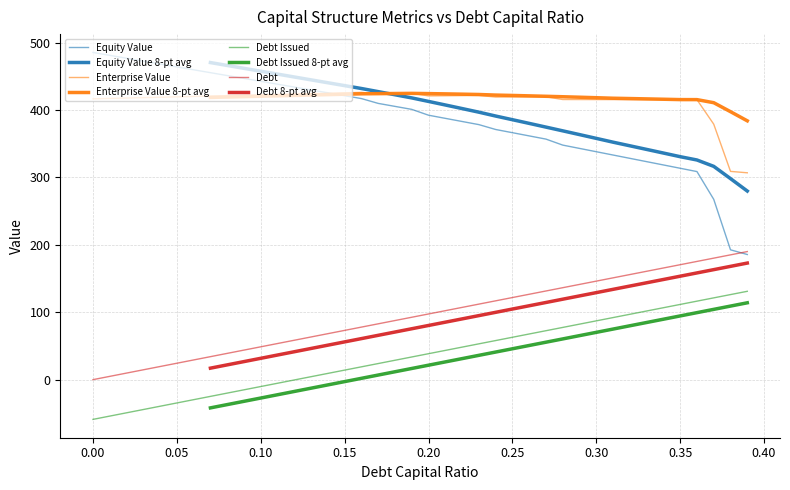

Reading left to right, extract all data points from this chart.

debt_capital: 0=-59.0	0.01=-54.1	0.02=-49.2	0.03=-44.3	0.04=-39.5	0.05=-34.6	0.06=-29.7	0.07=-24.8	0.08=-20.0	0.09=-15.1	0.1=-10.2	0.11=-5.3	0.12=-0.5	0.13=4.4	0.14=9.3	0.15=14.2	0.16=19.0	0.17=23.9	0.18=28.8	0.19=33.6	0.2=38.5	0.21=43.4	0.22=48.3	0.23=53.1	0.24=58.0	0.25=62.9	0.26=67.8	0.27=72.6	0.28=77.5	0.29=82.4	0.3=87.3	0.31=92.1	0.32=97.0	0.33=101.9	0.34=106.7	0.35=111.6	0.36=116.5	0.37=121.4	0.38=126.2	0.39=131.1
cost_capital: 0=416.8	0.01=417.3	0.02=417.9	0.03=418.5	0.04=419.1	0.05=419.7	0.06=420.3	0.07=420.9	0.08=421.5	0.09=422.1	0.1=422.7	0.11=423.3	0.12=423.9	0.13=424.5	0.14=425.1	0.15=425.7	0.16=426.3	0.17=424.0	0.18=424.5	0.19=424.9	0.2=421.1	0.21=421.3	0.22=421.5	0.23=421.8	0.24=419.4	0.25=419.5	0.26=419.6	0.27=419.8	0.28=415.7	0.29=415.7	0.3=415.7	0.31=415.6	0.32=415.6	0.33=415.5	0.34=415.5	0.35=415.5	0.36=415.4	0.37=379.1	0.38=309.1	0.39=307.0
equity_value: 0=485.6	0.01=481.3	0.02=477.0	0.03=472.7	0.04=468.4	0.05=464.1	0.06=459.8	0.07=455.6	0.08=451.3	0.09=447.0	0.1=442.7	0.11=438.5	0.12=434.2	0.13=429.9	0.14=425.6	0.15=421.4	0.16=417.1	0.17=410.0	0.18=405.5	0.19=401.1	0.2=392.4	0.21=387.8	0.22=383.1	0.23=378.5	0.24=371.3	0.25=366.5	0.26=361.7	0.27=357.0	0.28=348.1	0.29=343.2	0.3=338.2	0.31=333.3	0.32=328.4	0.33=323.5	0.34=318.6	0.35=313.7	0.36=308.8	0.37=267.6	0.38=192.7	0.39=185.7
debt_issued: 0=0.0	0.01=4.9	0.02=9.7	0.03=14.6	0.04=19.5	0.05=24.4	0.06=29.2	0.07=34.1	0.08=39.0	0.09=43.9	0.1=48.7	0.11=53.6	0.12=58.5	0.13=63.4	0.14=68.2	0.15=73.1	0.16=78.0	0.17=82.8	0.18=87.7	0.19=92.6	0.2=97.5	0.21=102.3	0.22=107.2	0.23=112.1	0.24=117.0	0.25=121.8	0.26=126.7	0.27=131.6	0.28=136.5	0.29=141.3	0.3=146.2	0.31=151.1	0.32=156.0	0.33=160.8	0.34=165.7	0.35=170.6	0.36=175.4	0.37=180.3	0.38=185.2	0.39=190.1